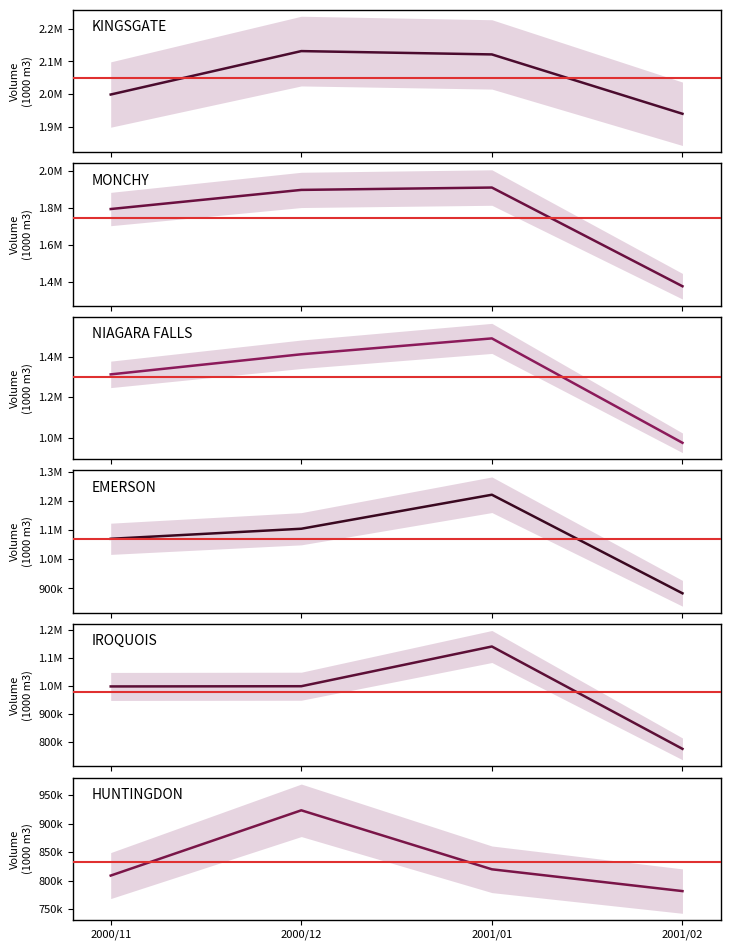

Which series changed the most between 2000/12 and 2001/01?

IROQUOIS